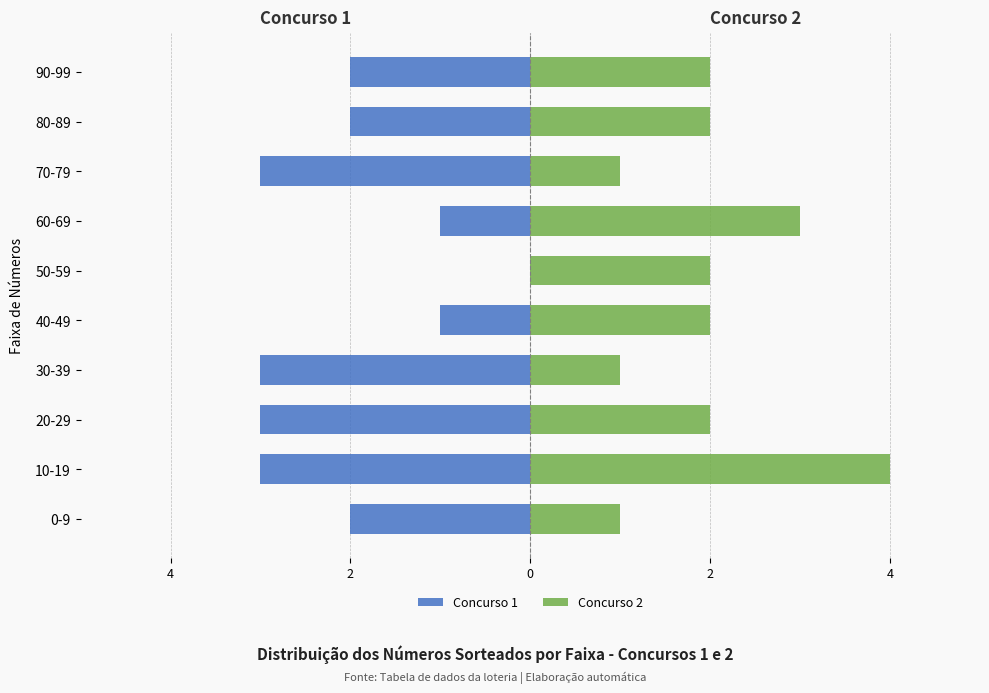

True or false: Concurso 1 has a value of -2 at 70-79.

False